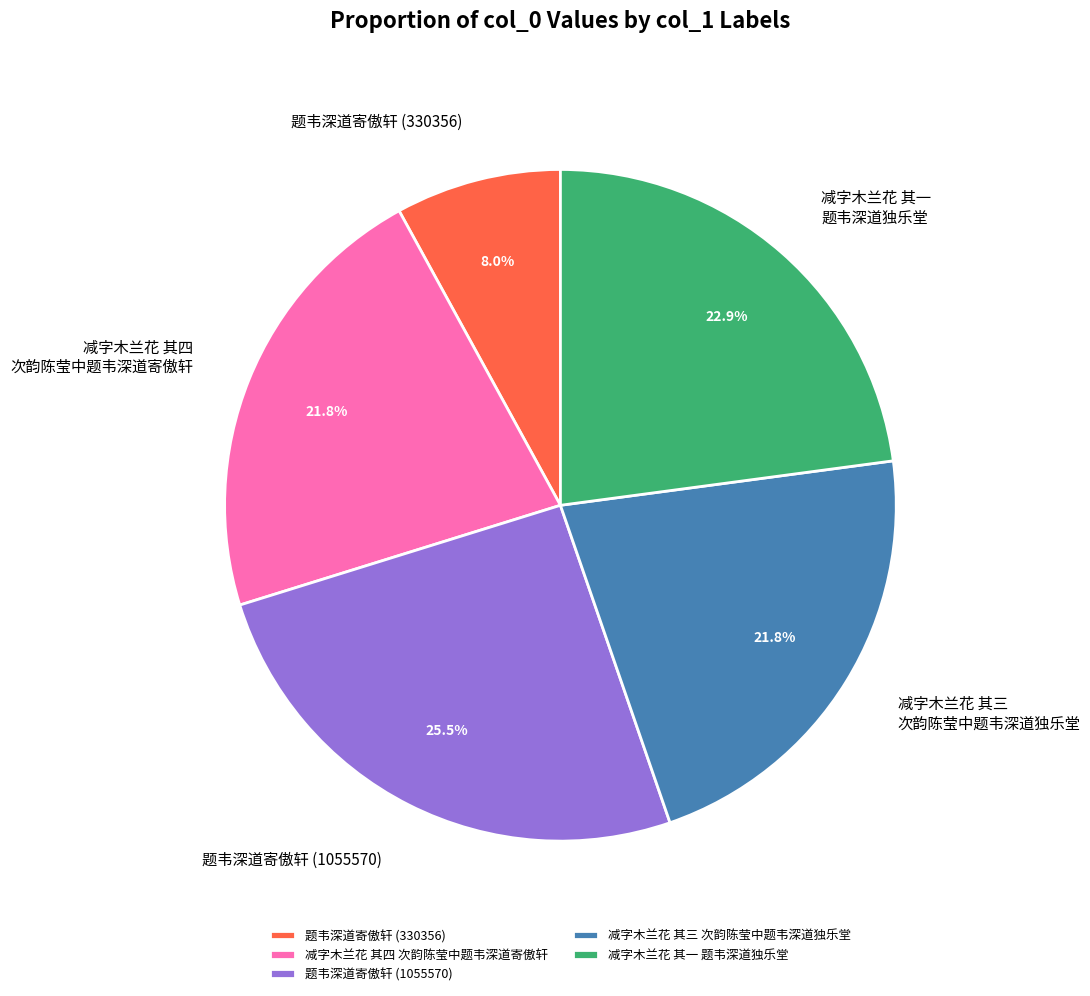

Do 减字木兰花 其三 次韵陈莹中题韦深道独乐堂 and 题韦深道寄傲轩 (1055570) together represent more than half of the pie?

No